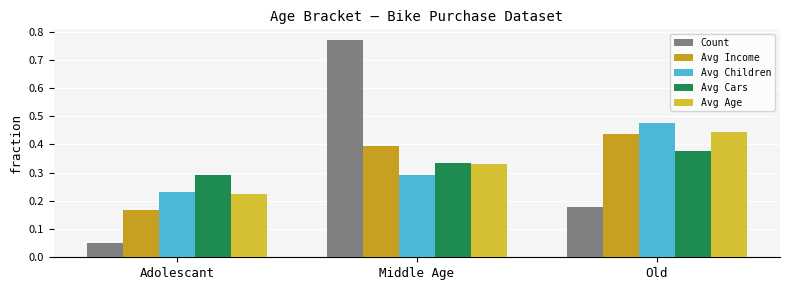

Where is Avg Cars nearest to the value 0?

Adolescant